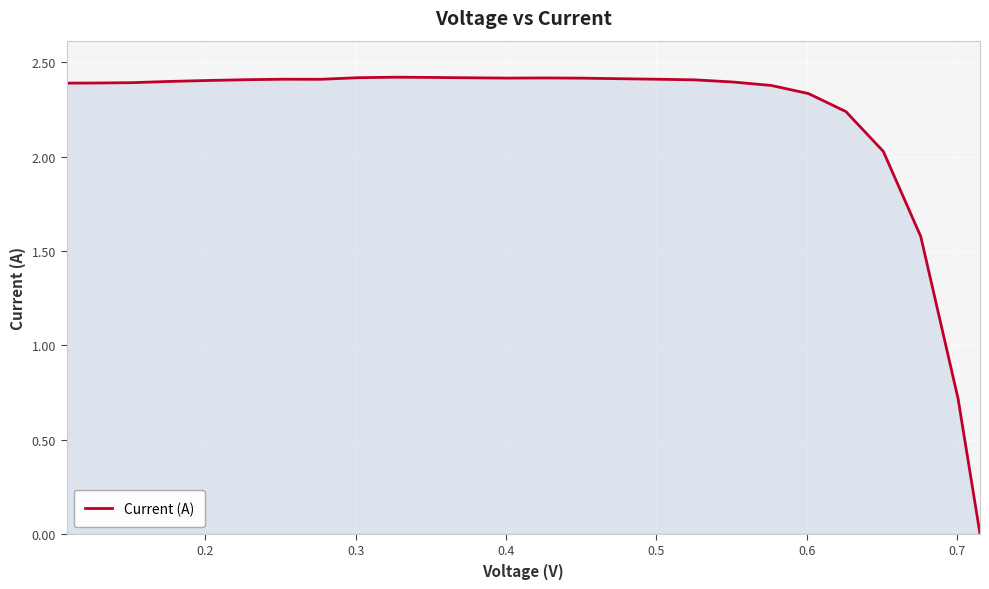

What is the difference between the maximum and minimum values?

2.4